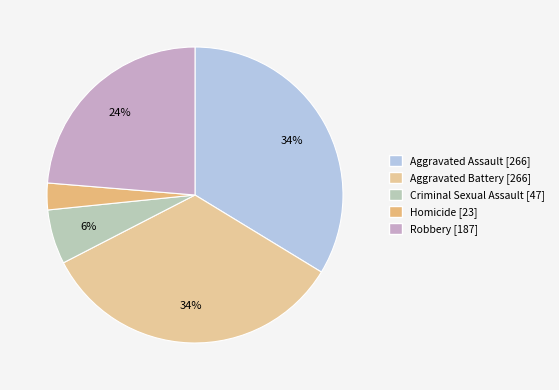

Count the number of slices in the pie.

5